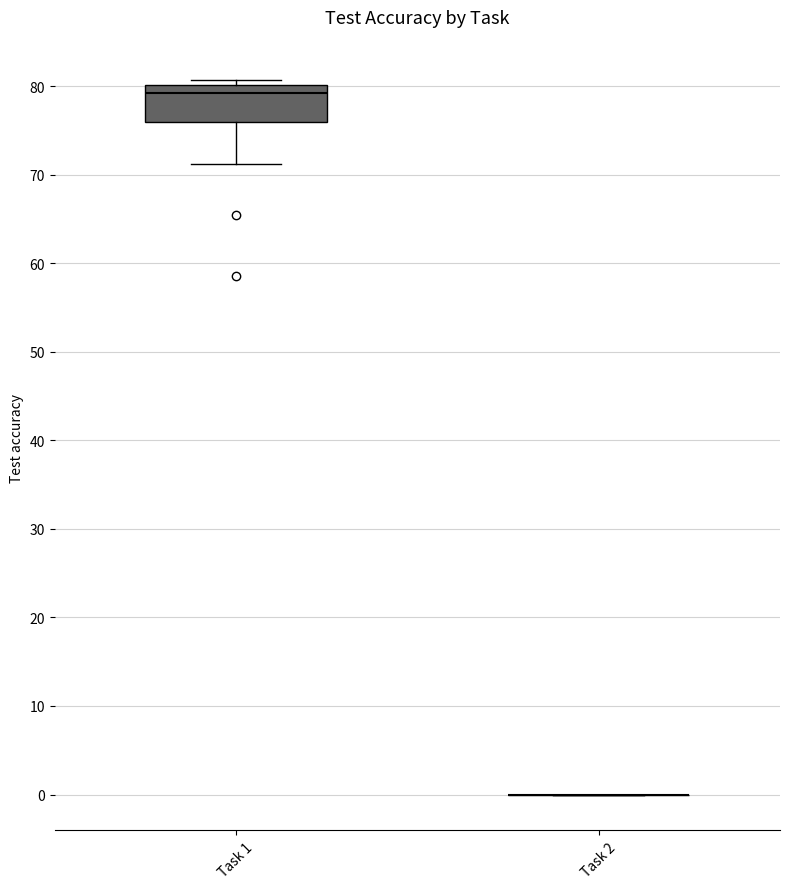

Which box is the tallest, from its lower edge to its upper edge?

Task 1